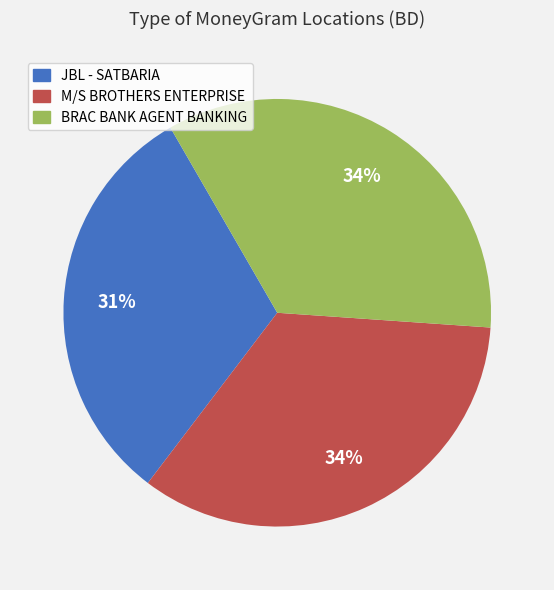

Which category has the smallest portion of the pie?

JBL - SATBARIA